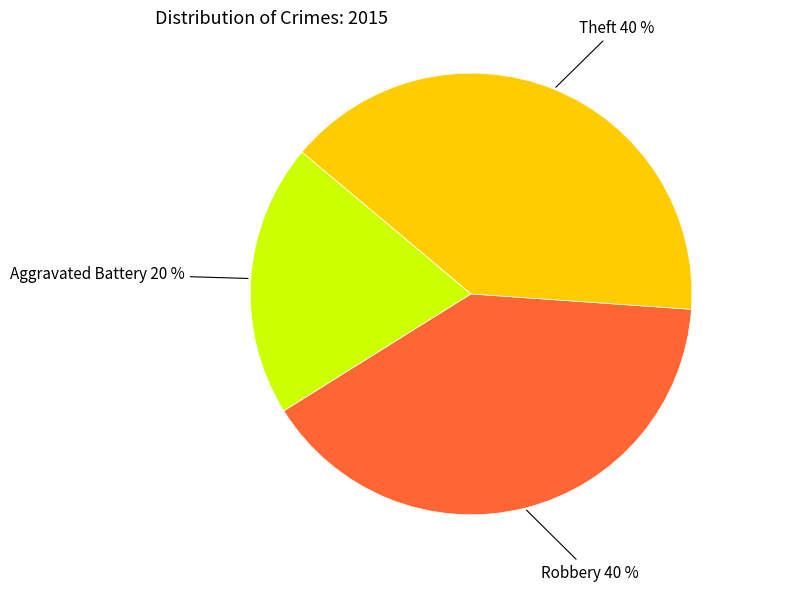

Do Robbery and Theft together represent more than half of the pie?

Yes